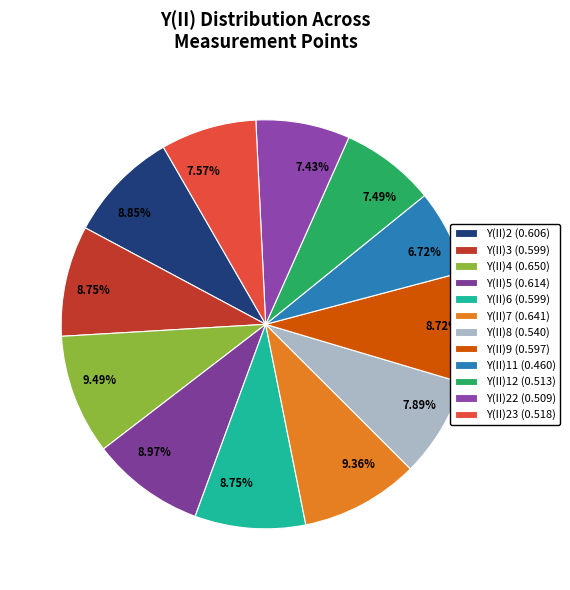

Which slice is the smallest?

Y(II)11